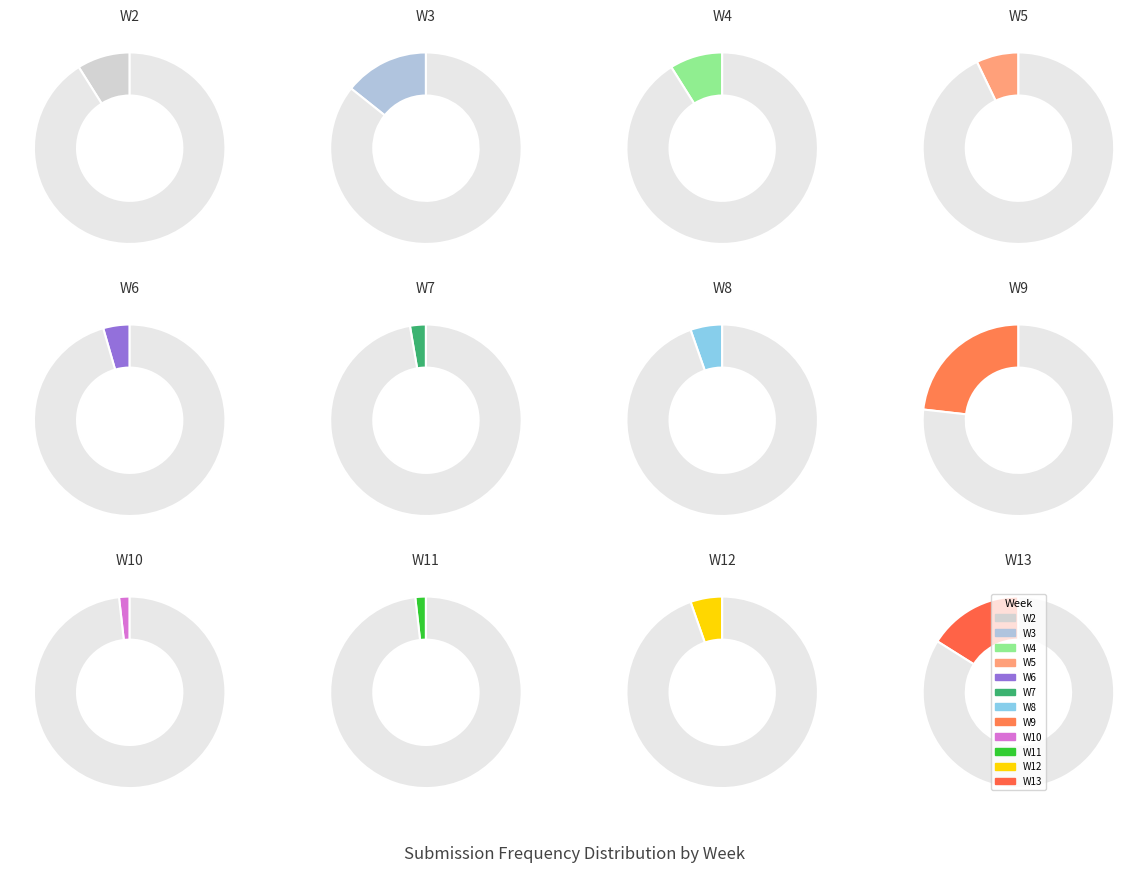

What is the change in value from W4 to W11?

-8